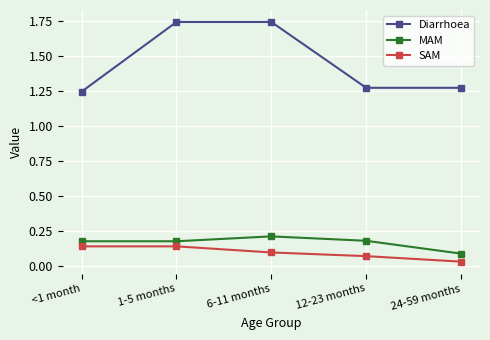

True or false: MAM and Diarrhoea cross at least once.

False